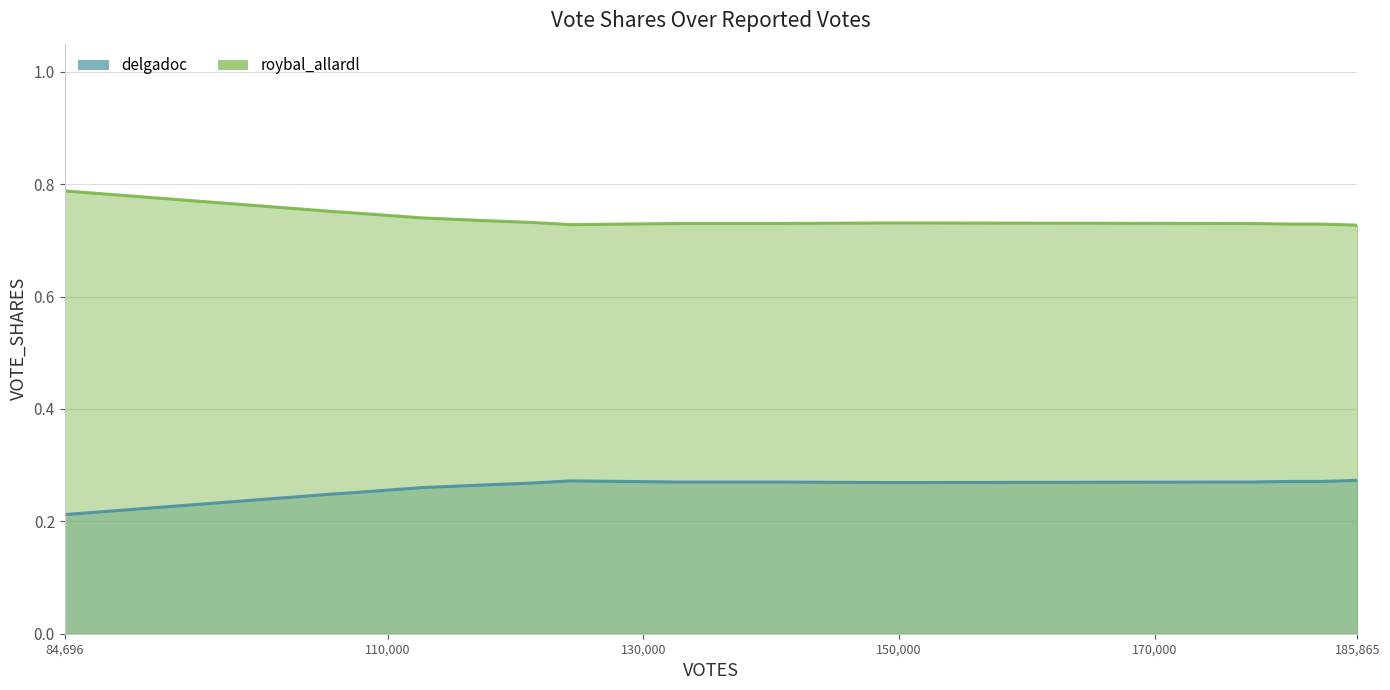

How many roybal_allardl values are between 0 and 1?

19